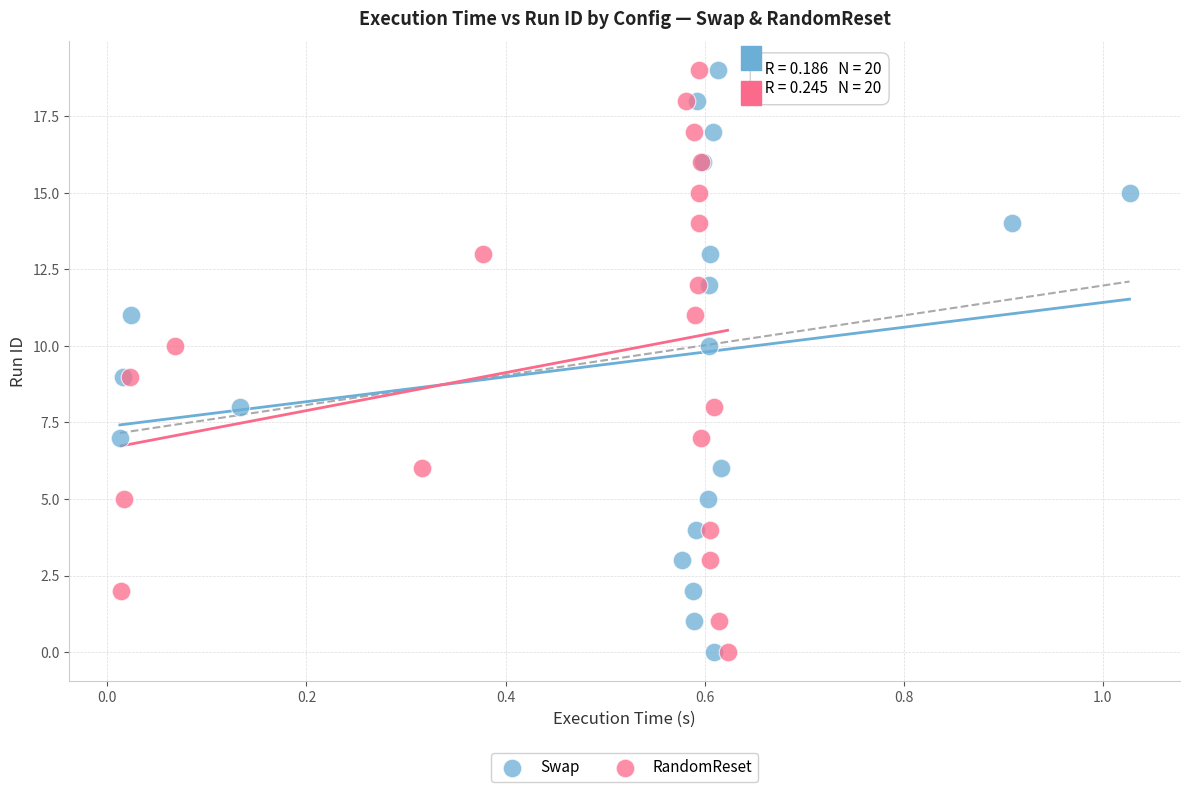

What are all the series names shown in the legend?

Swap, RandomReset